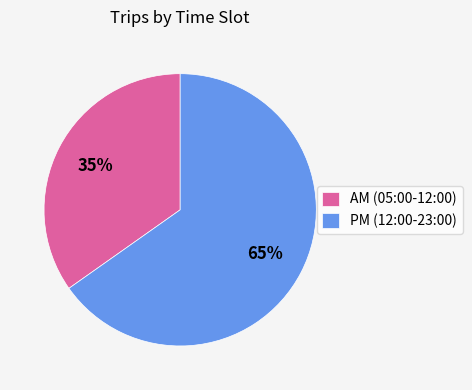

What percentage is the AM (05:00-12:00) slice, to the nearest percent?

35%